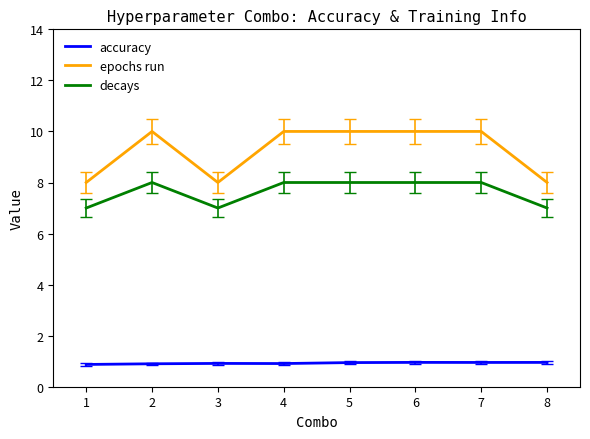

Where is the first local maximum for epochs run?

2